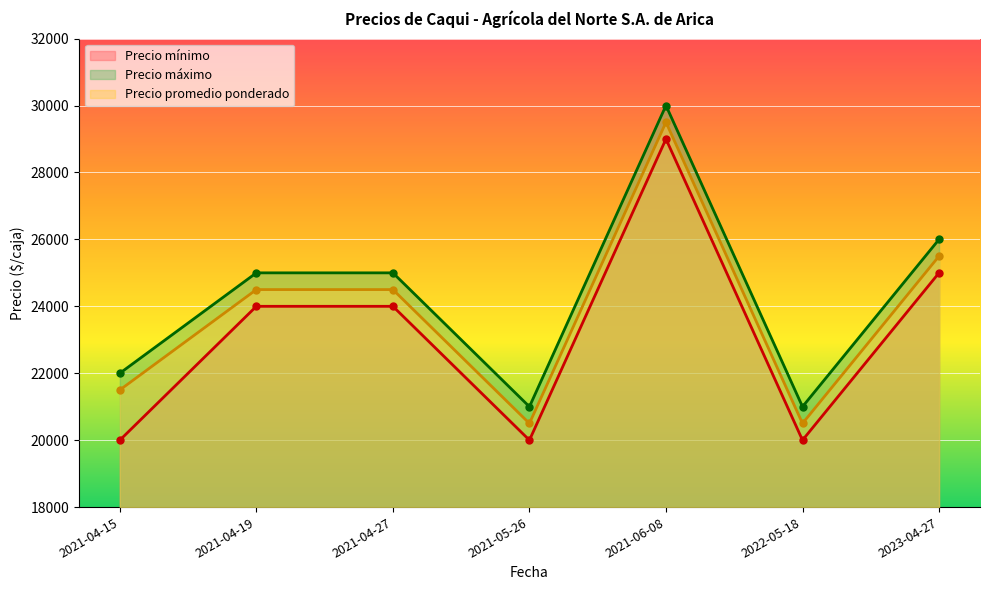

Reading left to right, what are all the values shown in this chart?

Precio mínimo: 2021-04-15=20000	2021-04-19=24000	2021-04-27=24000	2021-05-26=20000	2021-06-08=29000	2022-05-18=20000	2023-04-27=25000
Precio máximo: 2021-04-15=22000	2021-04-19=25000	2021-04-27=25000	2021-05-26=21000	2021-06-08=30000	2022-05-18=21000	2023-04-27=26000
Precio promedio ponderado: 2021-04-15=21500	2021-04-19=24500	2021-04-27=24500	2021-05-26=20500	2021-06-08=29500	2022-05-18=20500	2023-04-27=25500